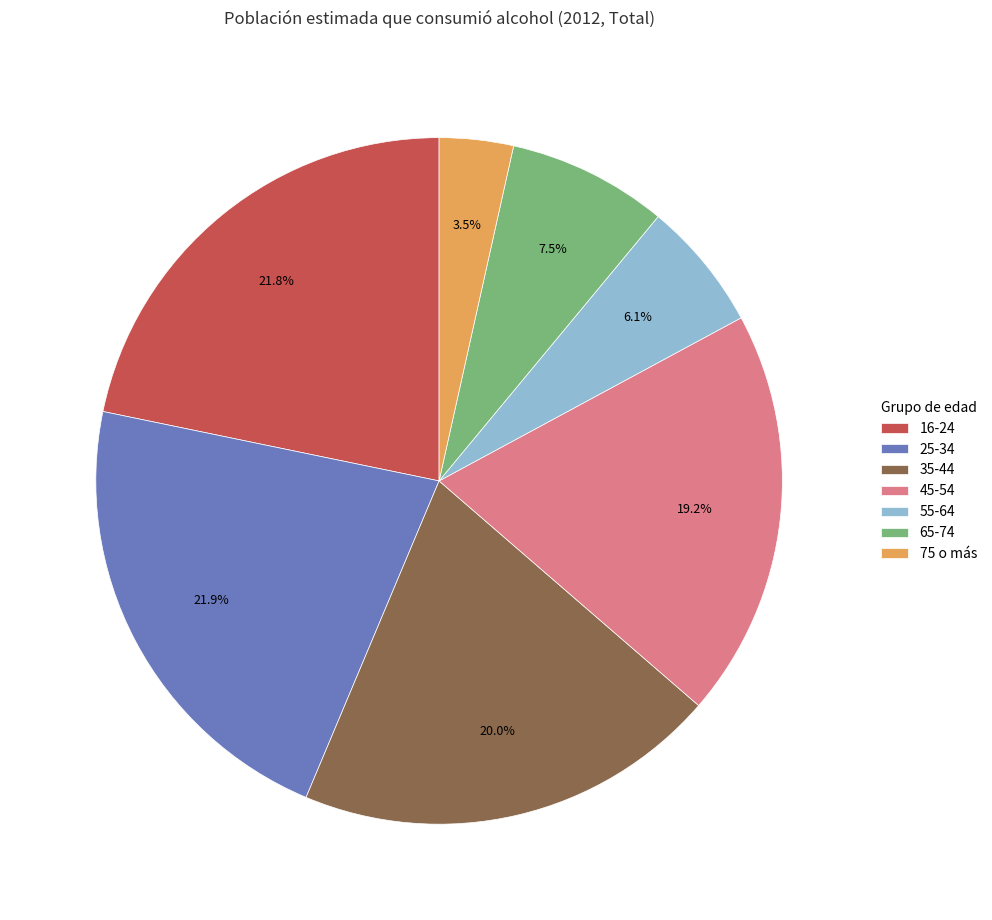

How many slices are in this pie chart?

7